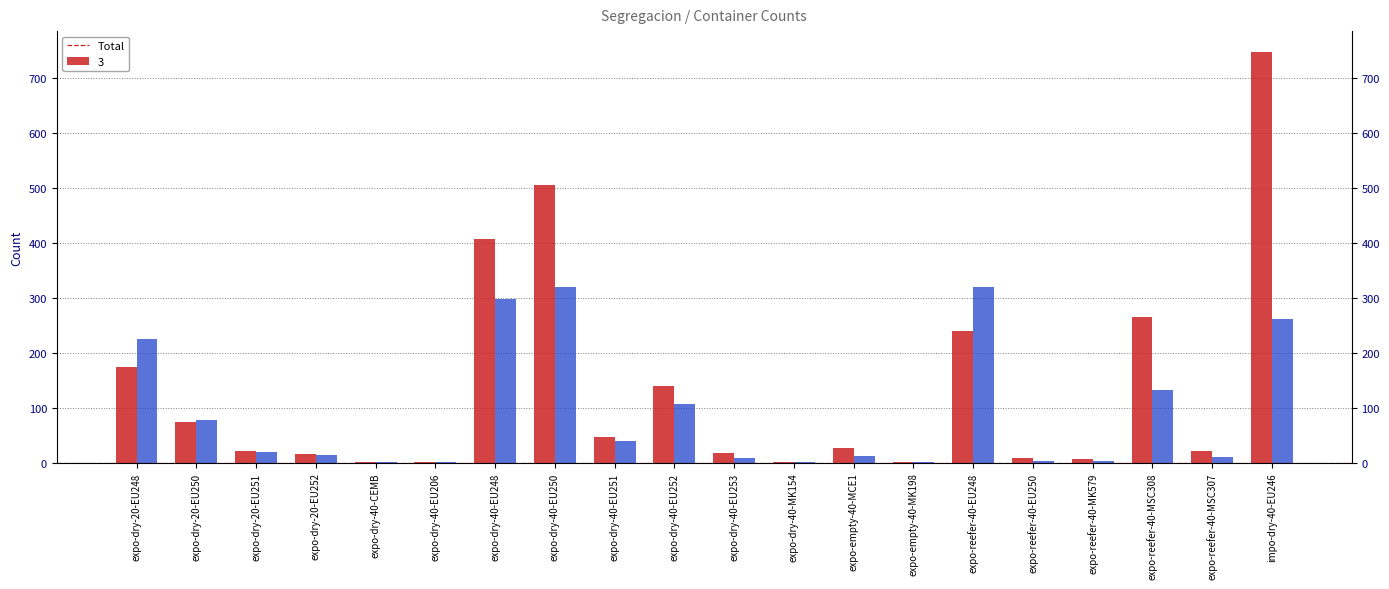

Is it true that the value at expo-dry-40-EU206 is 2?

True